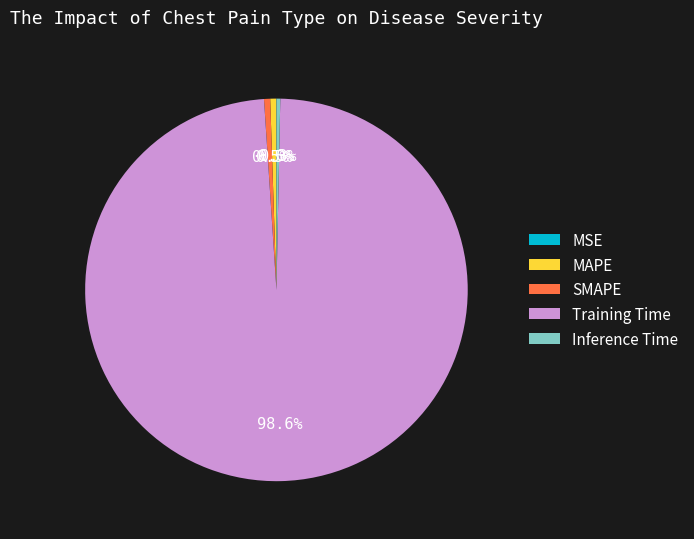

Which category has the biggest portion of the pie?

Training Time